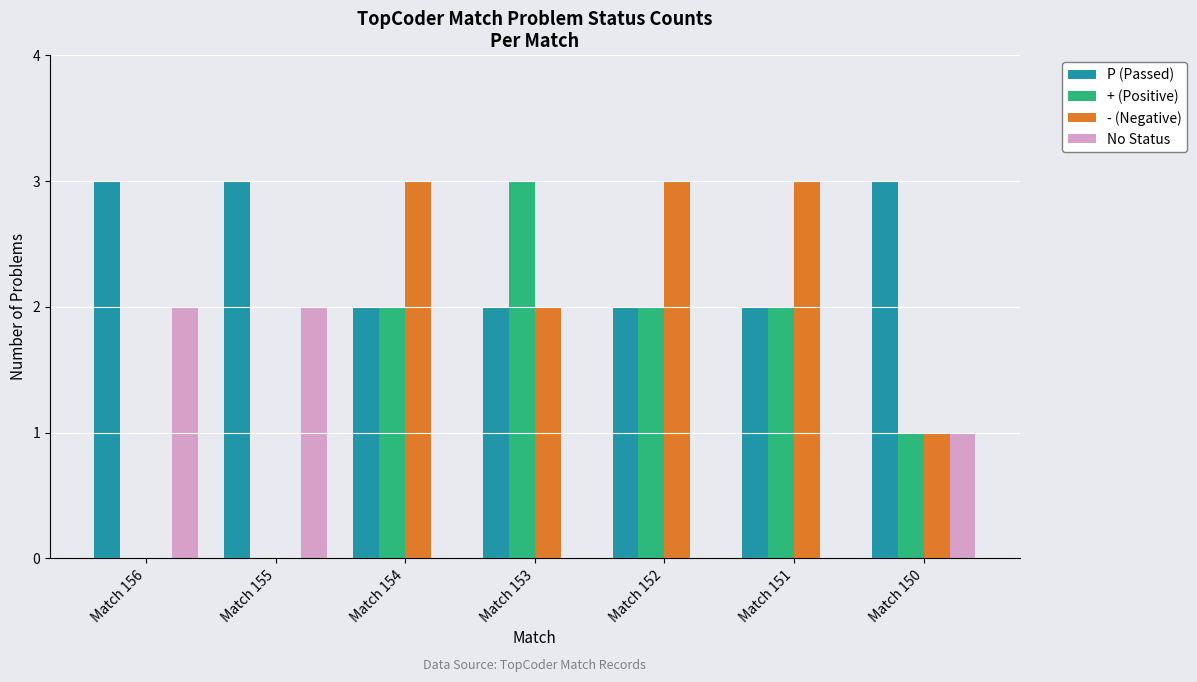

Reading left to right, extract all data points from this chart.

P (Passed): 3	3	2	2	2	2	3
+ (Positive): 0	0	2	3	2	2	1
- (Negative): 0	0	3	2	3	3	1
No Status: 2	2	0	0	0	0	1